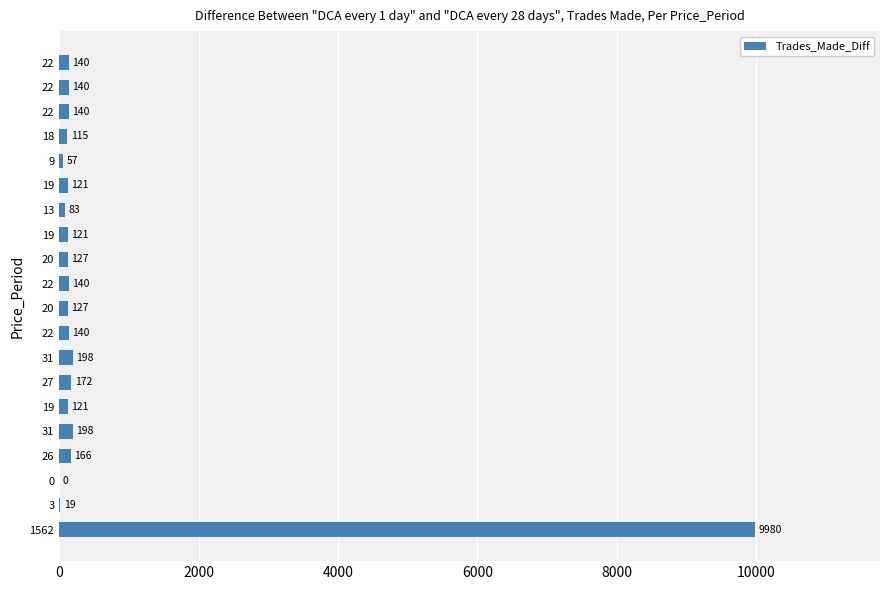

What is the difference between the maximum and second lowest values?

9961